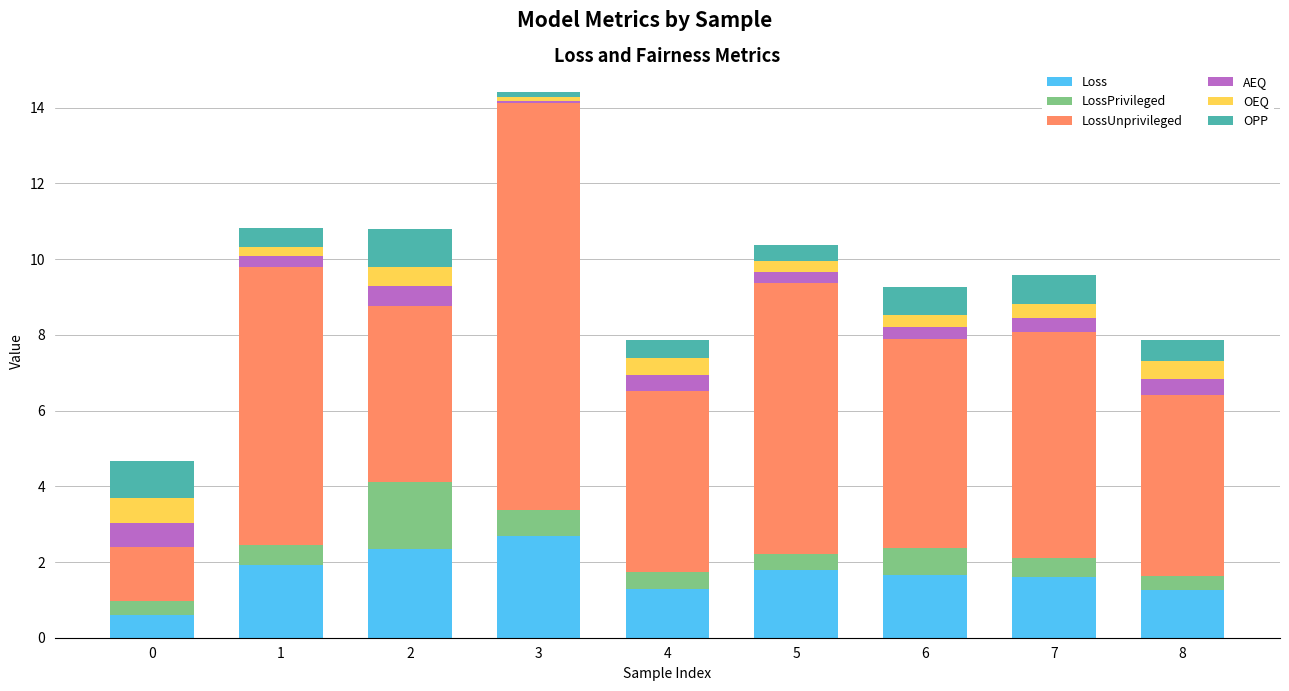

Is it true that Loss equals 2.8 at 7?

False